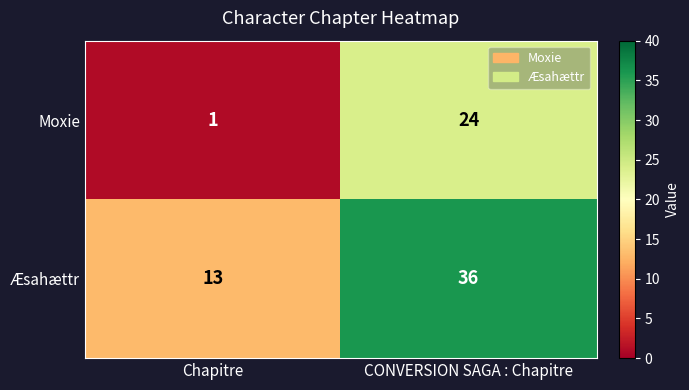

Which series has the largest total across all categories?

Æsahættr